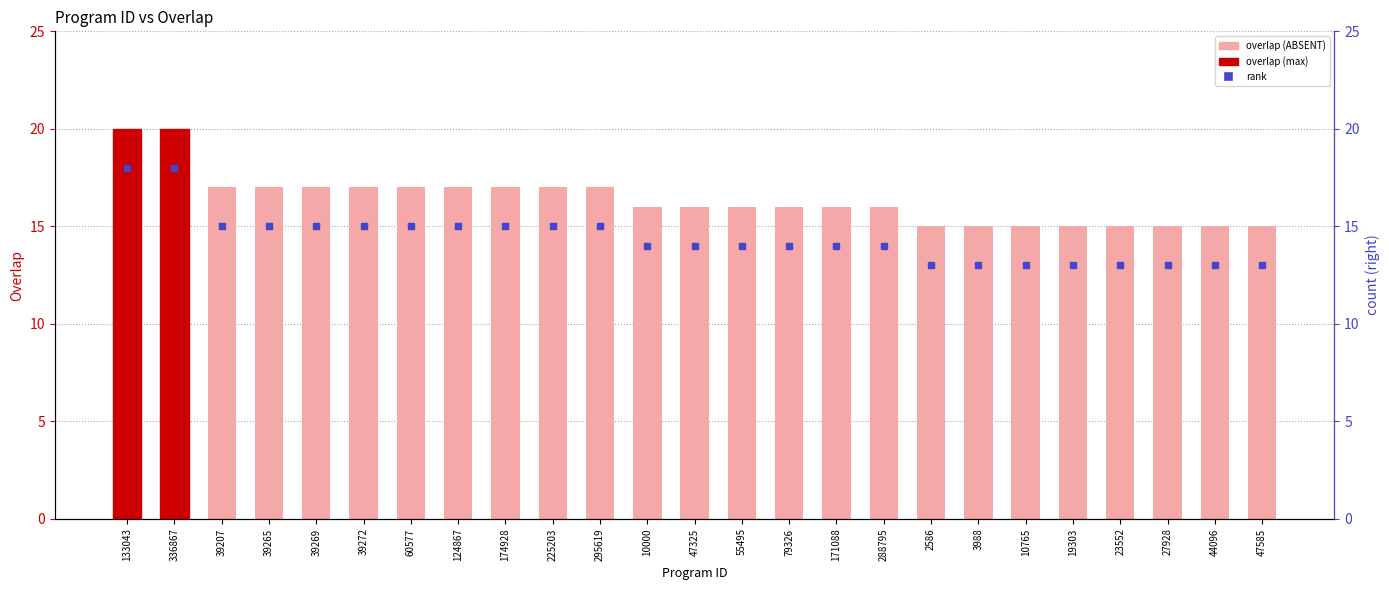

What position from the right is 171088?

10